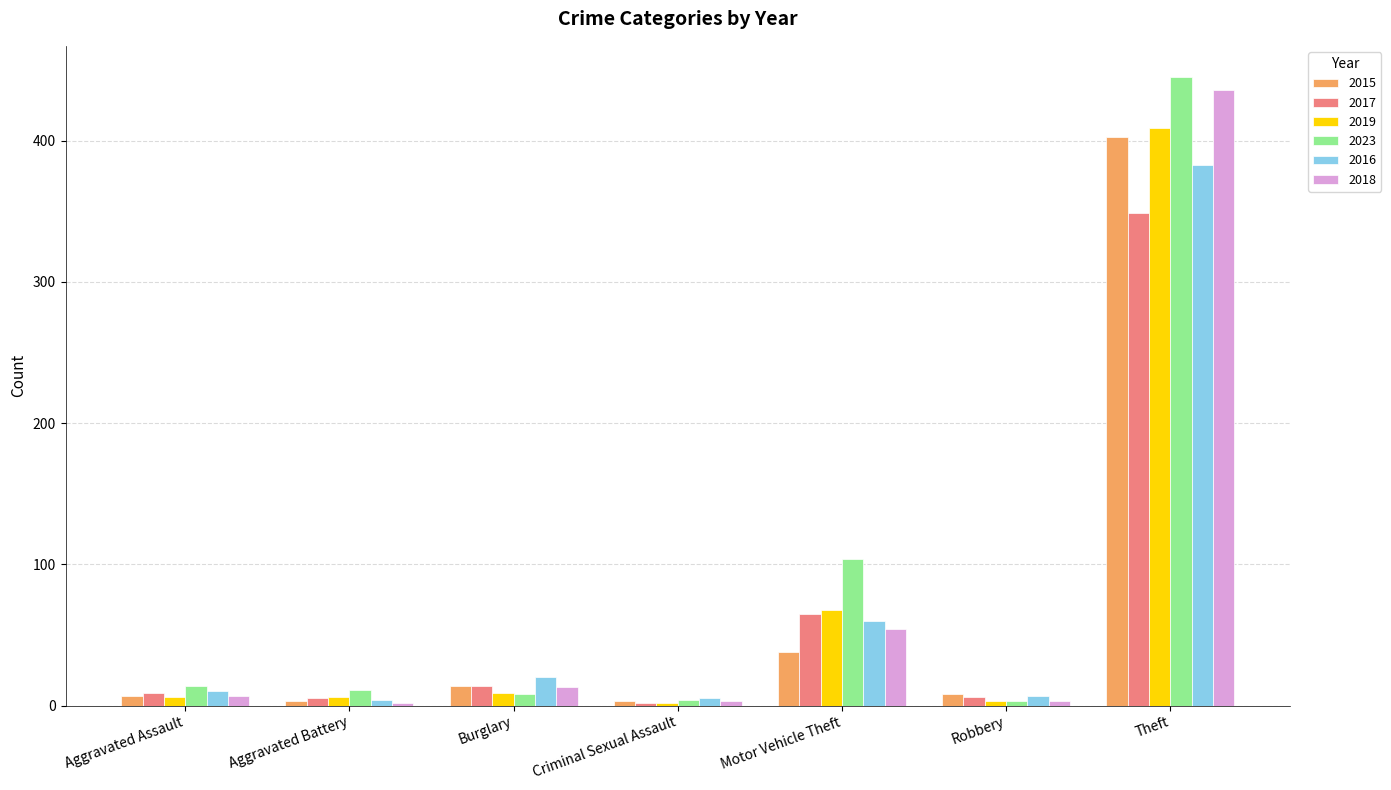

At which label does 2017 reach its peak?

Theft